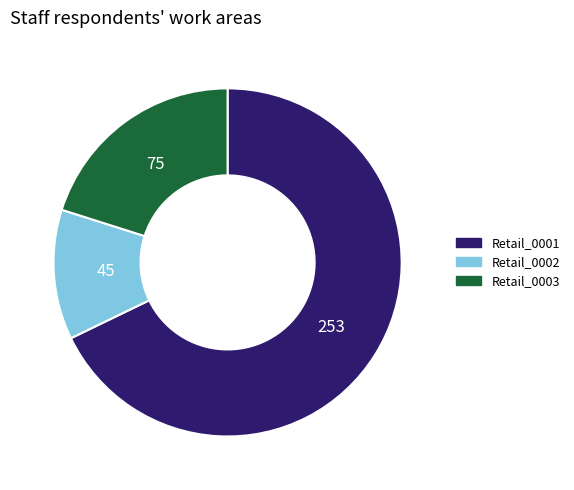

The Retail_0001 slice represents 77% of the pie. True or false?

False